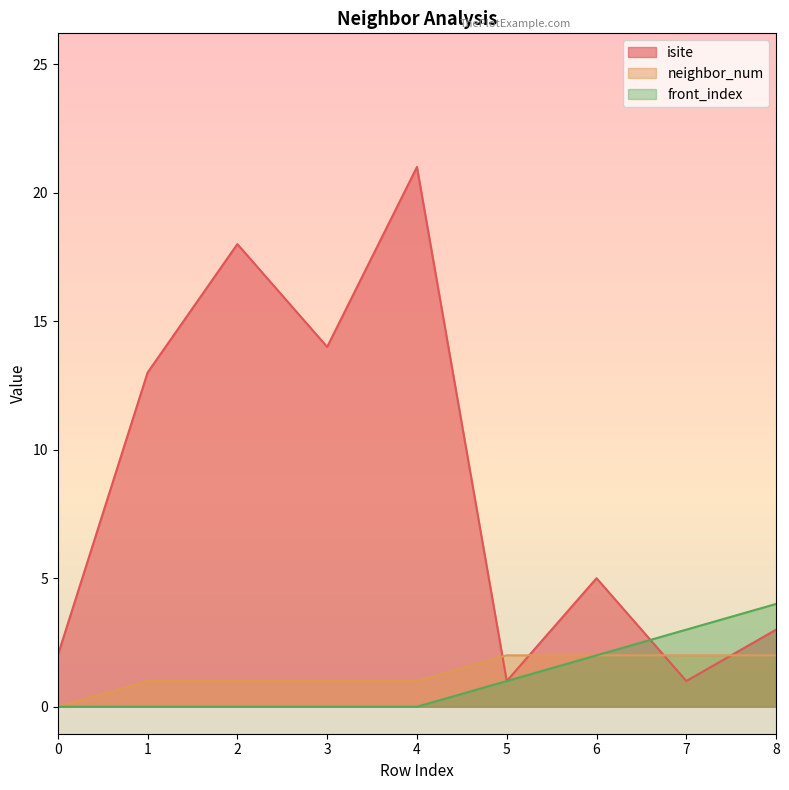

What is the value of the front_index point at the 7th from the left?

2